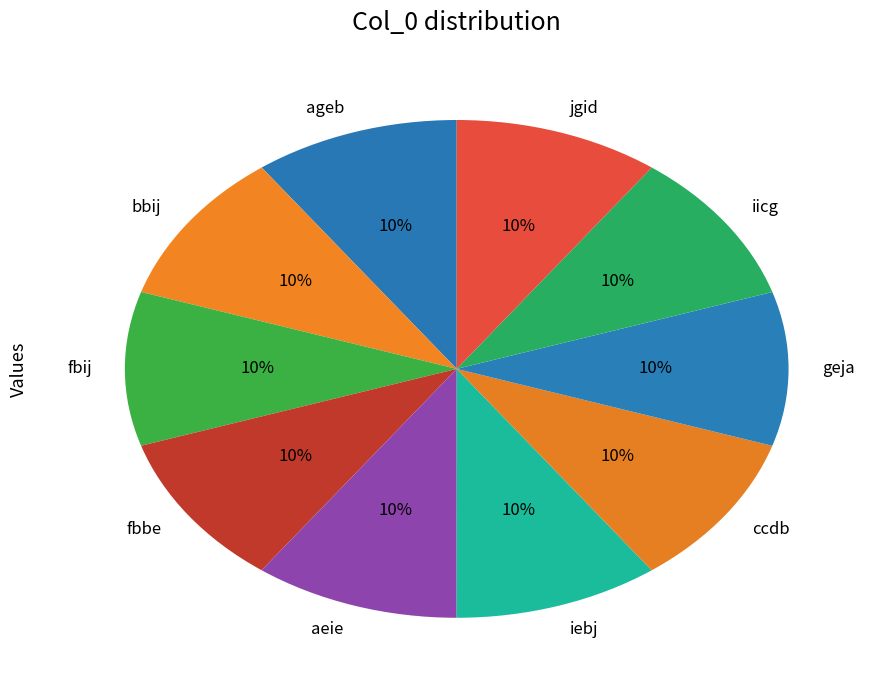

Does fbbe account for over 50% of the chart?

No